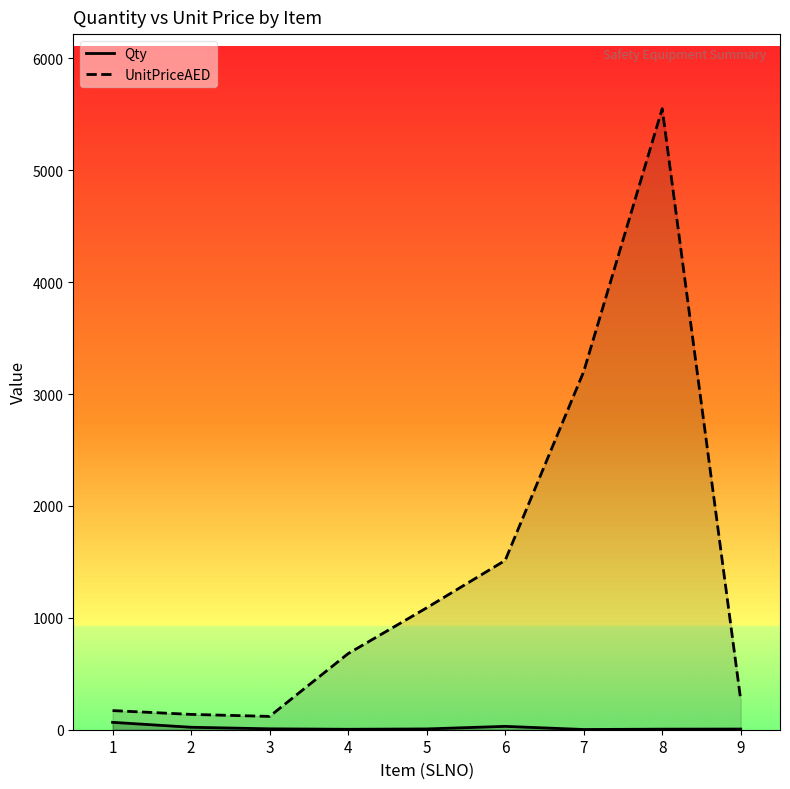

What is the approximate value of Qty at 9, to the nearest 10?

10